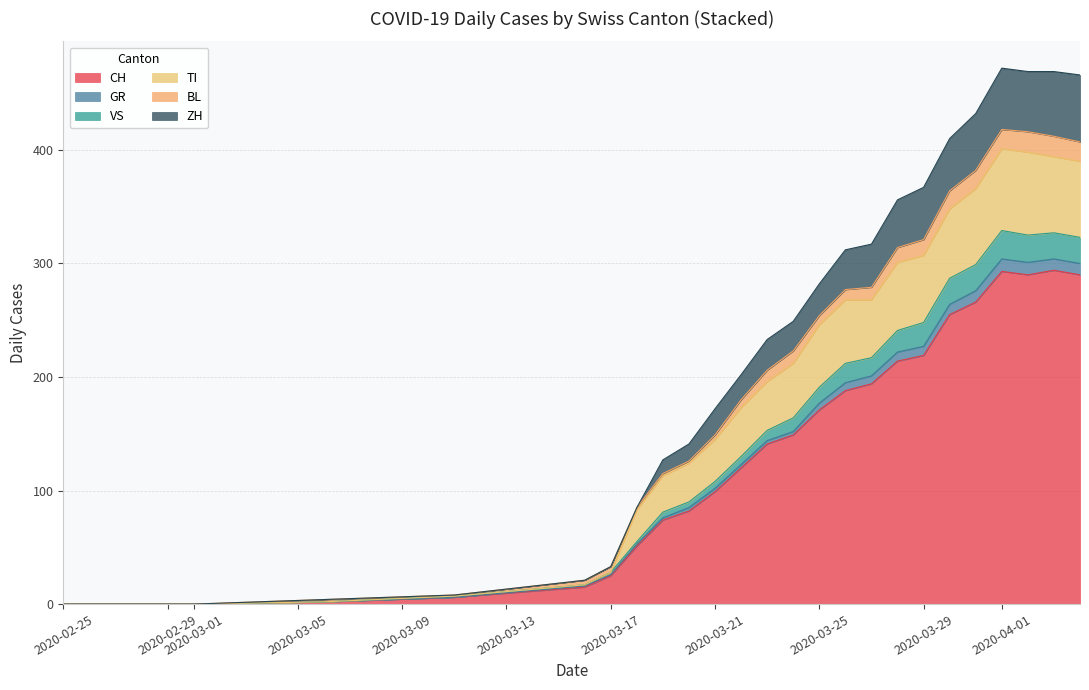

What is the maximum value for CH?

294